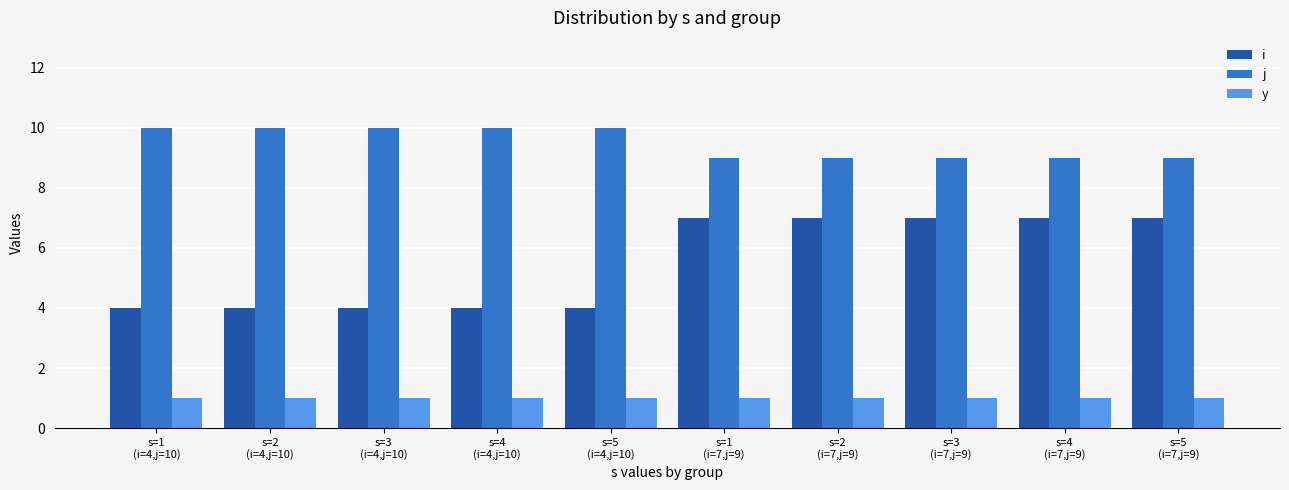

What is the average value of the j series?

10